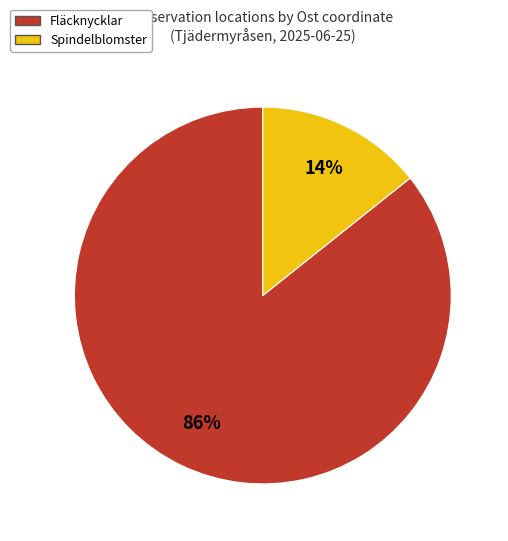

To the nearest percent, what is the average slice percentage?

50%